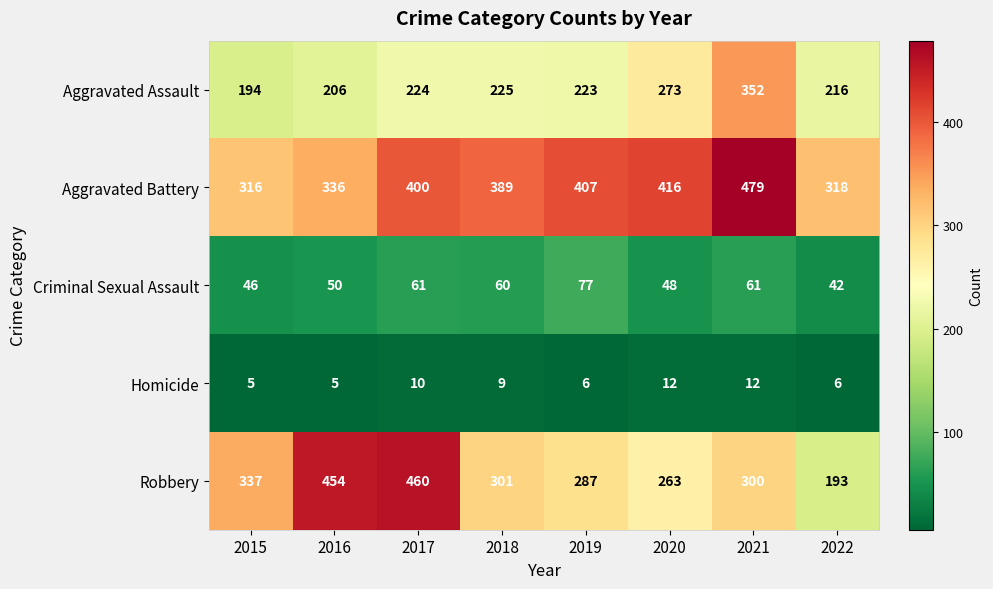

Which series has the largest total across all categories?

Aggravated Battery